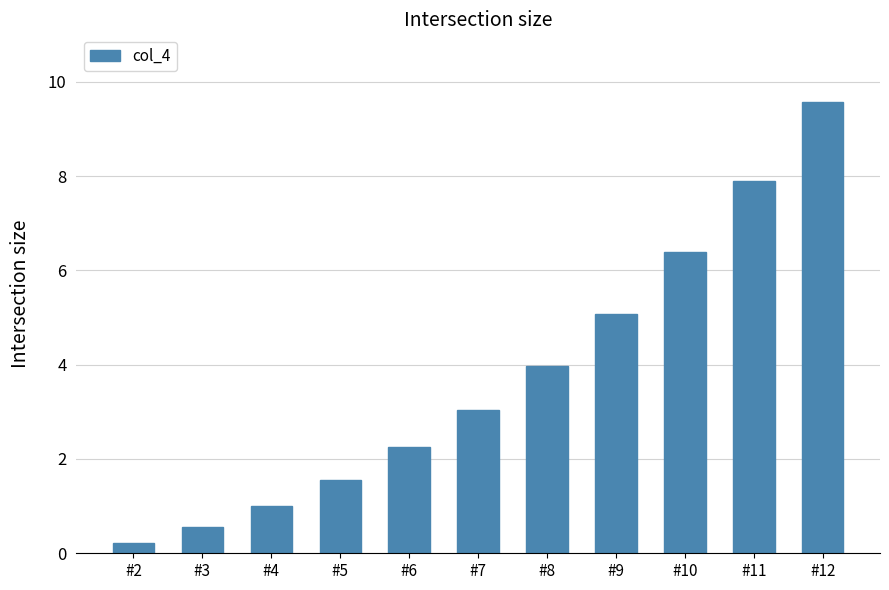

What is the maximum value shown in the chart?

9.6